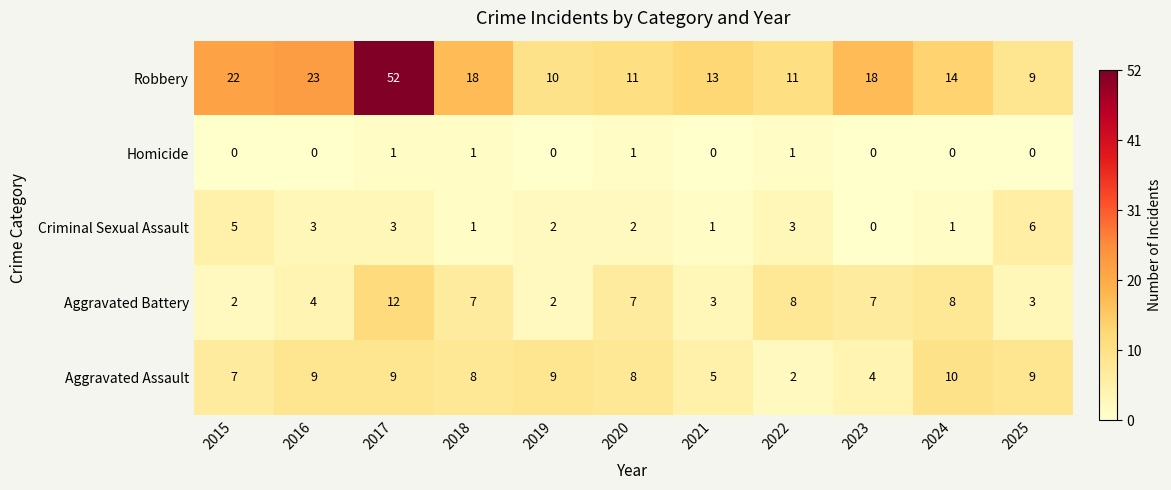

Which category has the lowest value in the Criminal Sexual Assault series?

2023